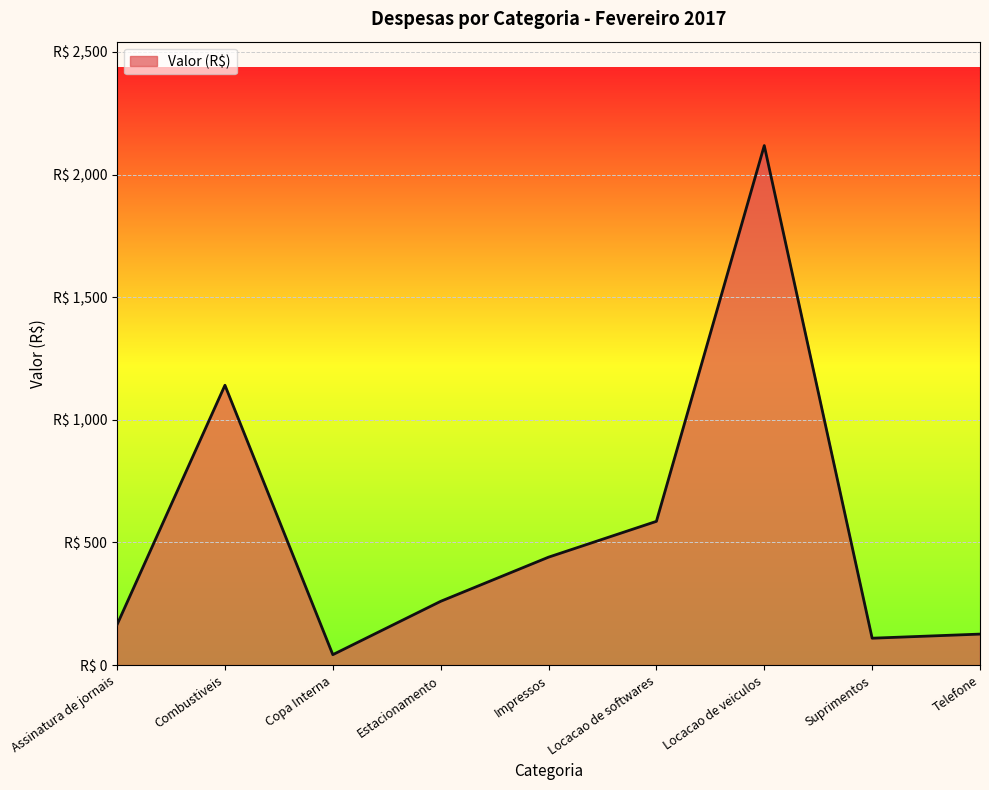

What is the greatest value displayed?

2118.0